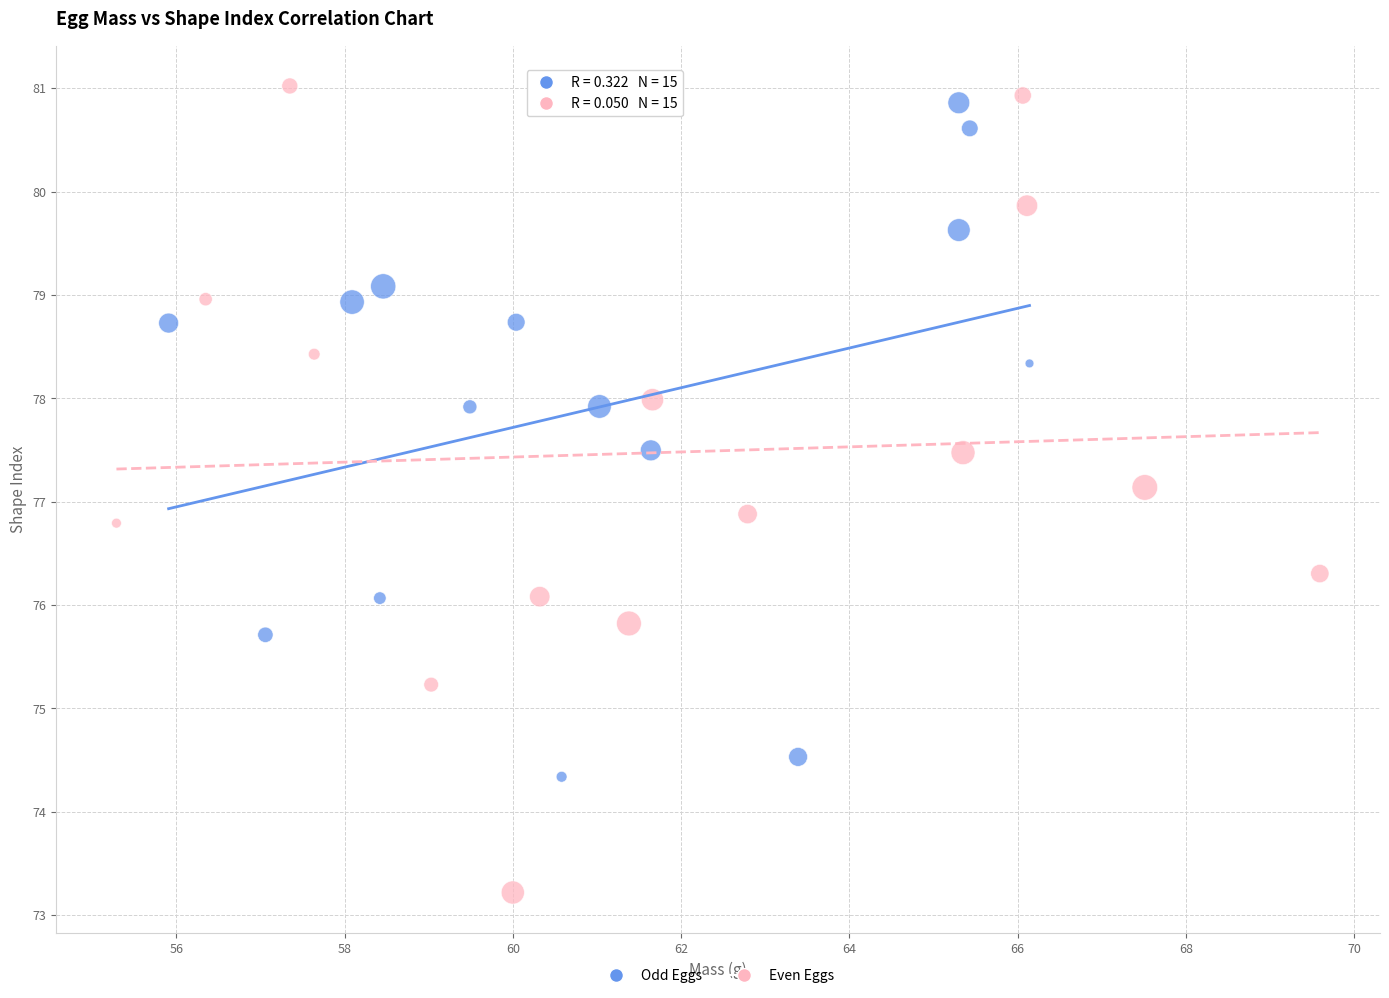

Which series has the largest Y range (max minus min)?

Even Eggs